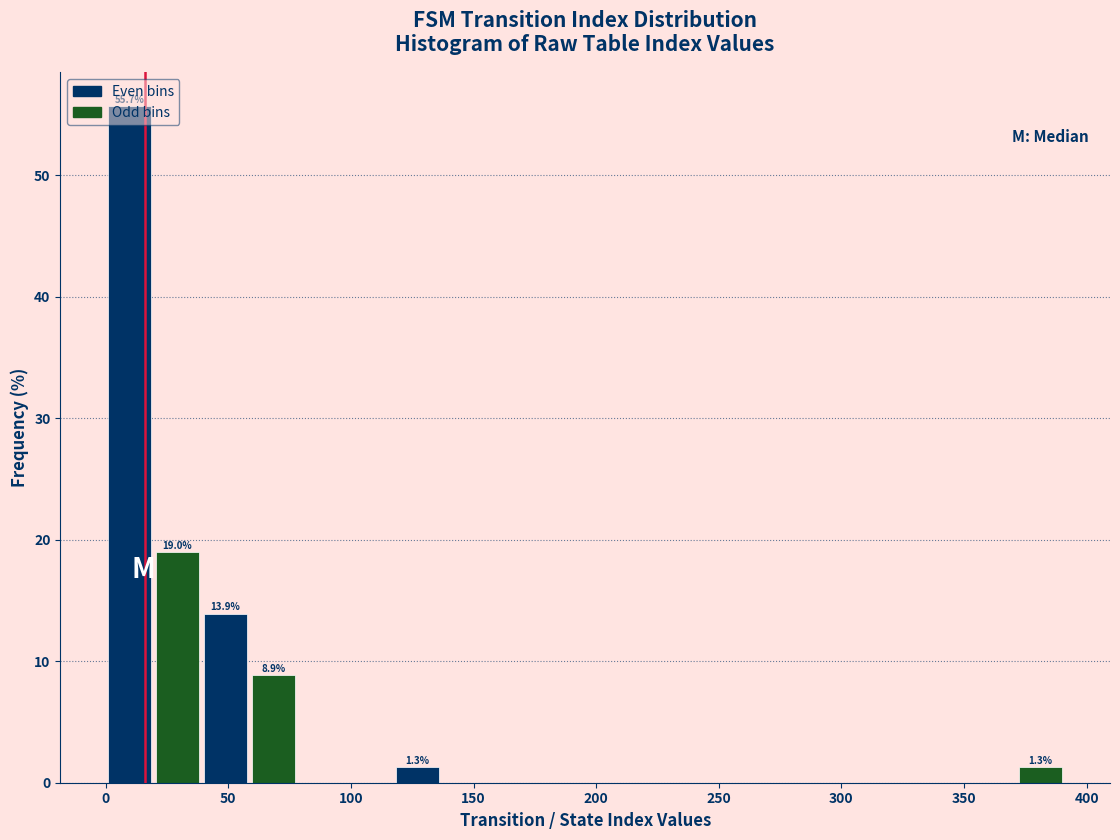

Read against the x-axis, roughly where is the centre of the tallest bar?

10